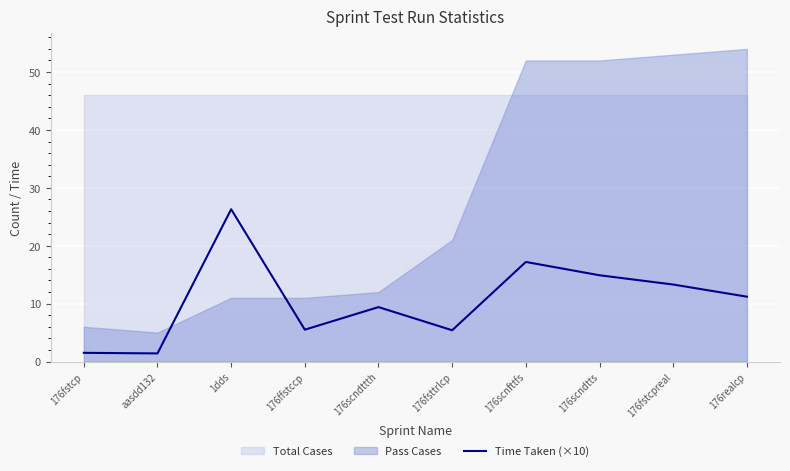

The value at 176scndtts is 7.0. True or false?

False